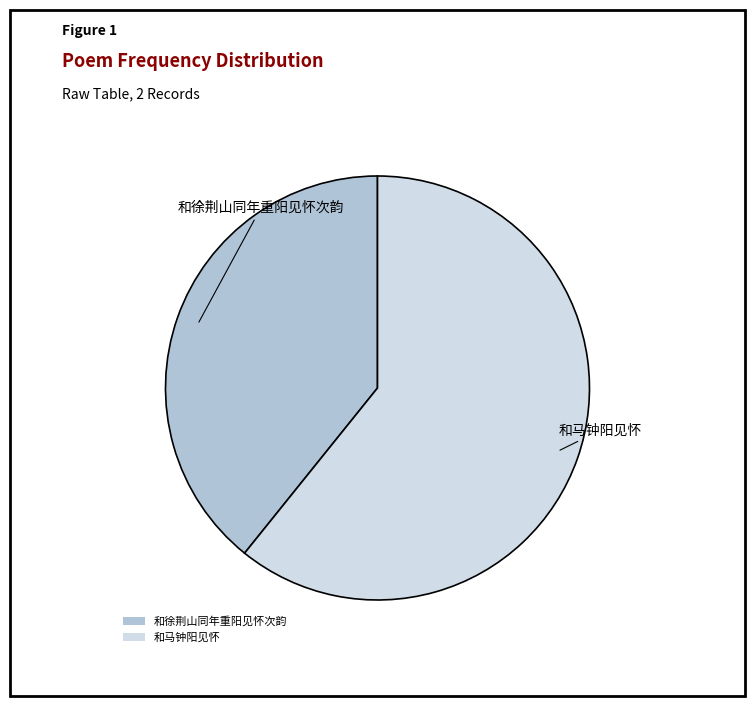

Which has a higher value, 和徐荆山同年重阳见怀次韵 or 和马钟阳见怀?

和马钟阳见怀